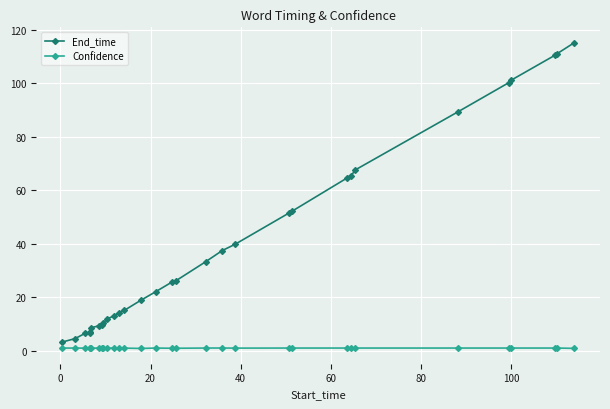

Which series has the largest range (max minus min)?

End_time